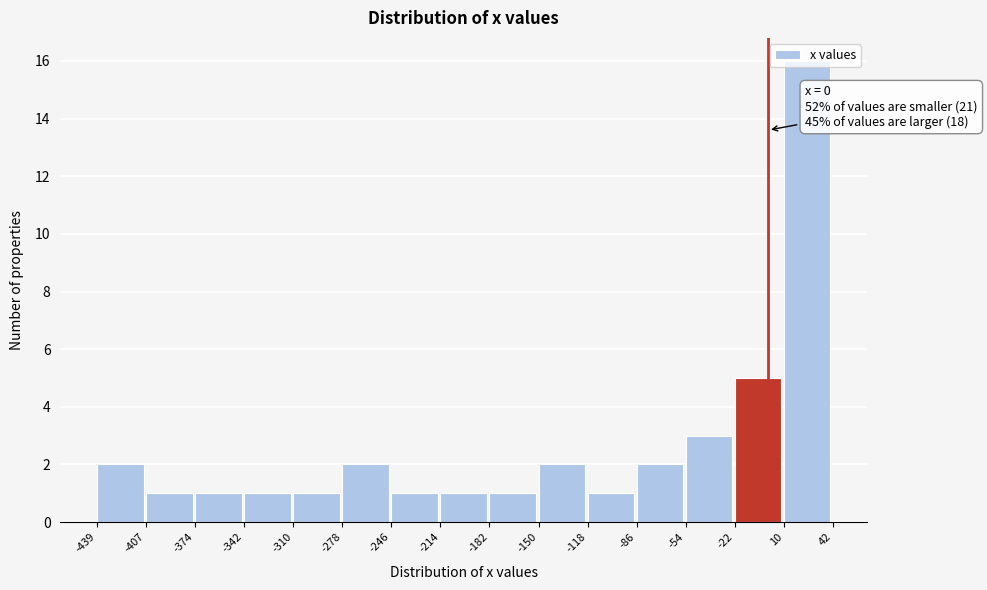

Over which range of the x-axis is the bar tallest?

10 to 42